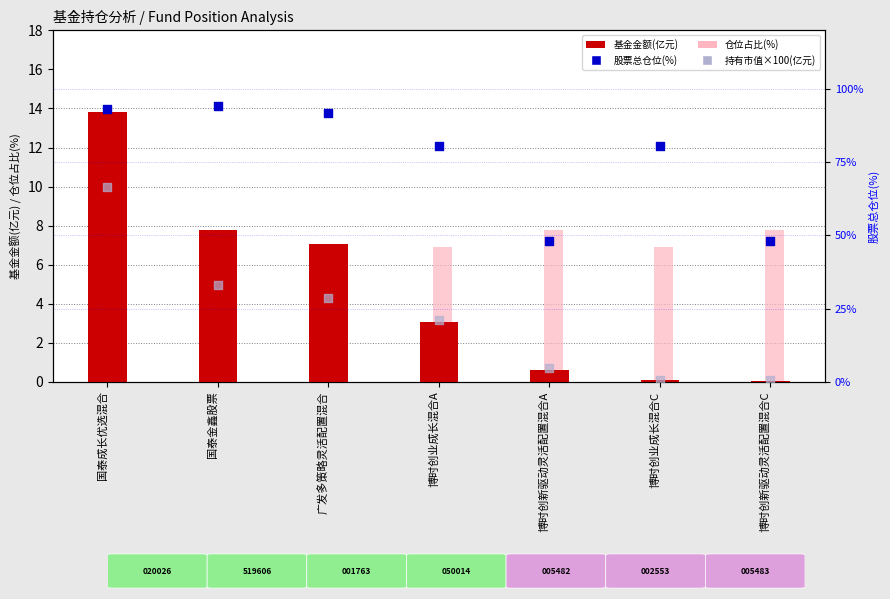

Which series has the widest spread of Y values?

持有市值×100(亿元)